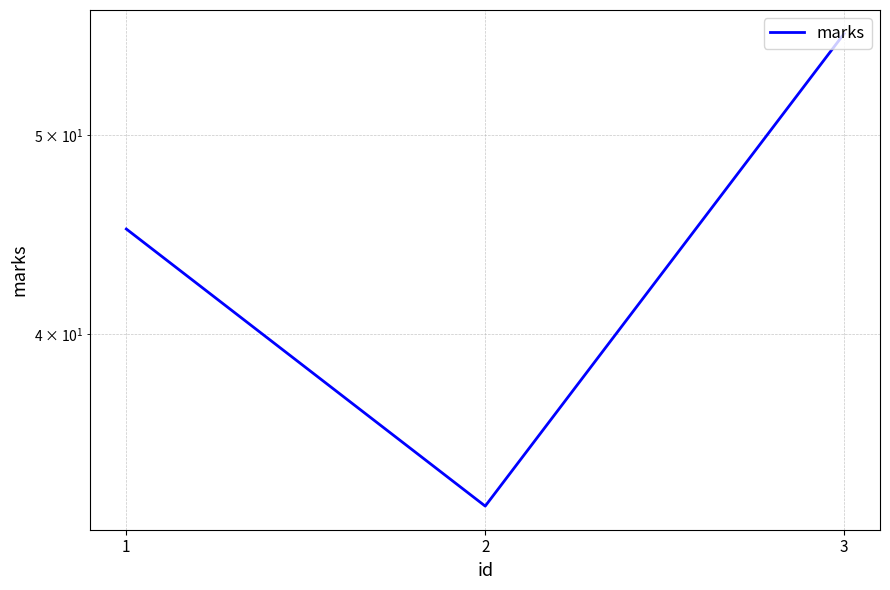

True or false: the data shows 33 at 2.

True